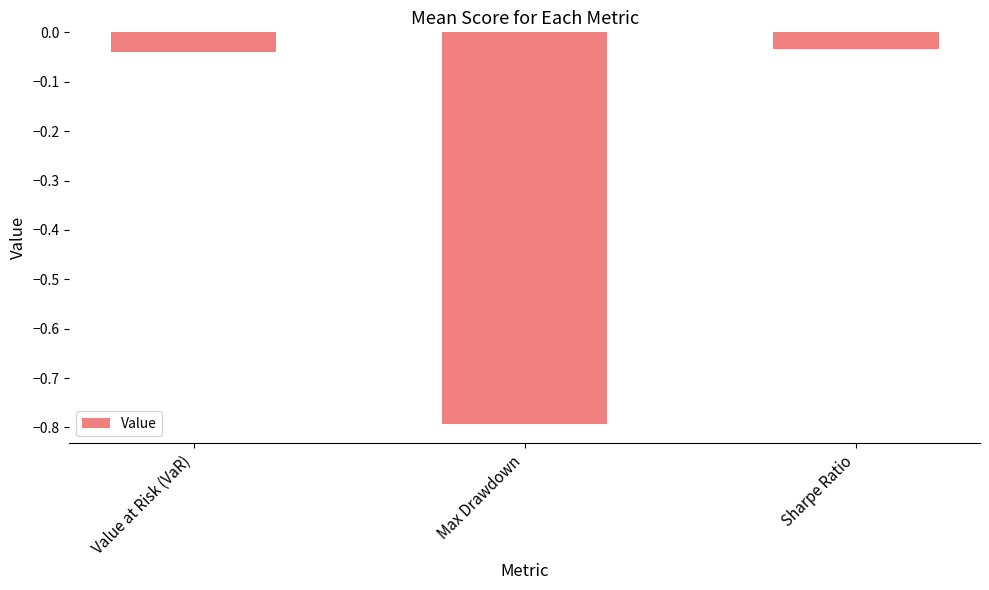

What is the label of the 2nd bar from the right?

Max Drawdown